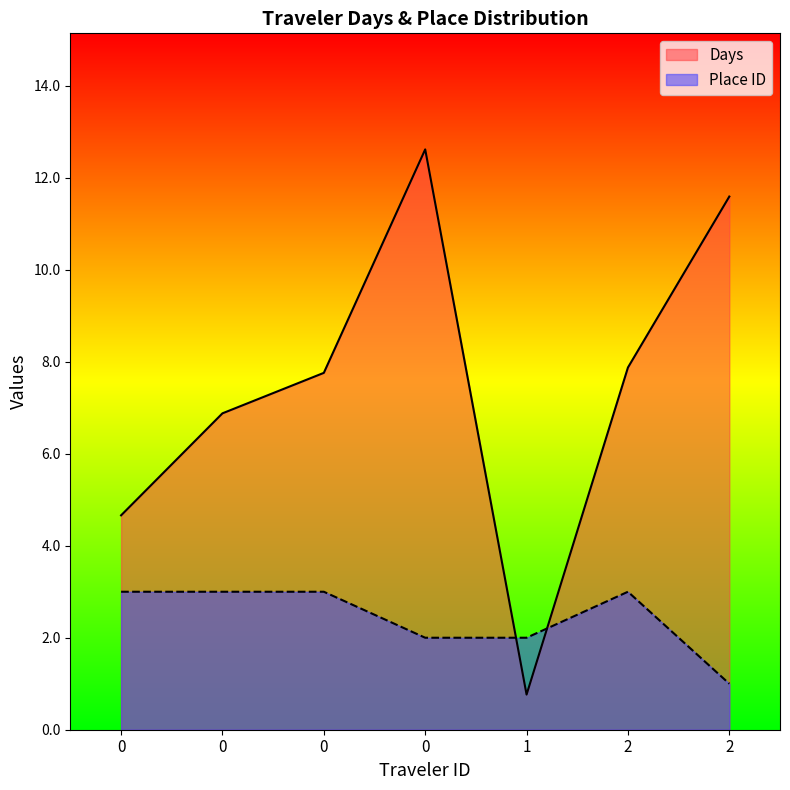

Which series has the largest total across all categories?

Days